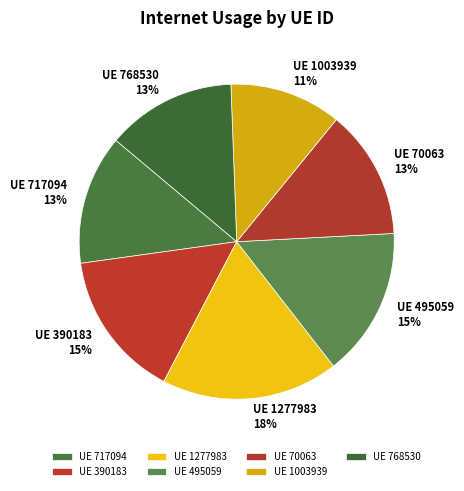

To the nearest percent, what percentage of the pie is UE 1277983?

18%